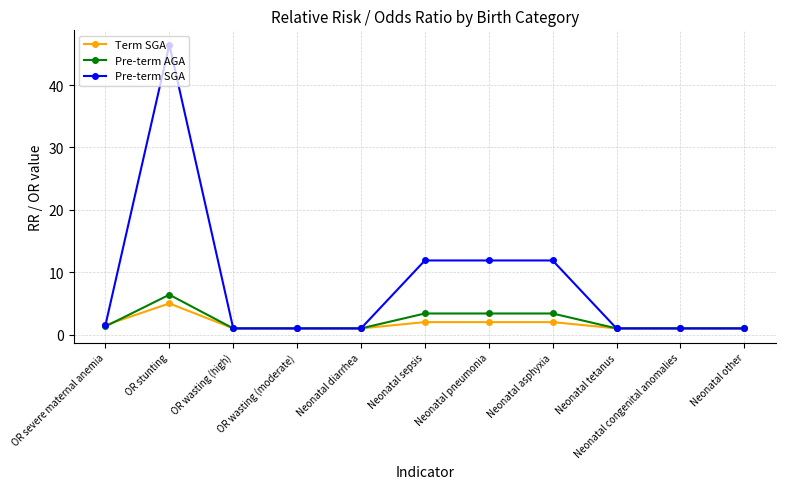

What is the difference between the second highest and minimum values in the Pre-term AGA series?

2.4